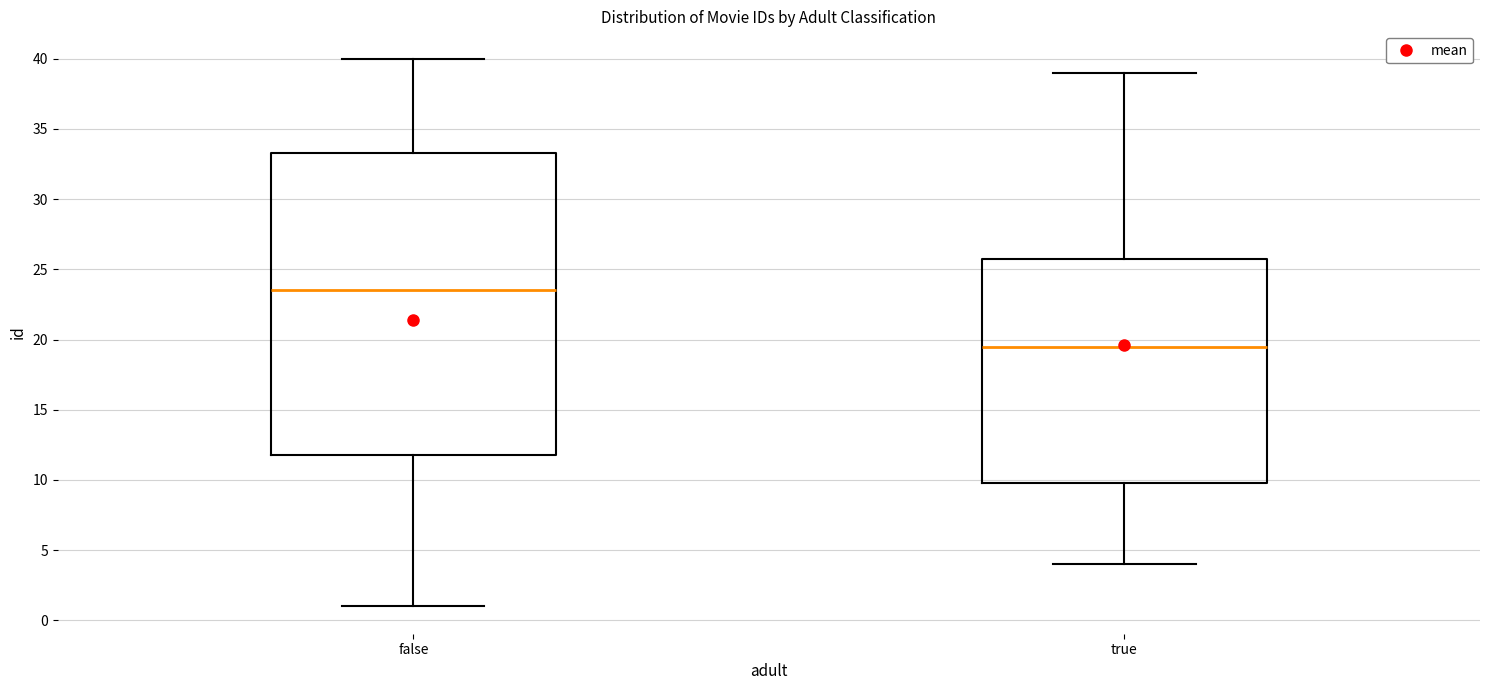

Reading left to right, transcribe this box plot: for each box, give where its median line is, the range the box spans, and where its two whiskers end, as read against the y-axis. The values are not printed on the chart, so give them approximately, as read against the axis.

false: median 23.5, box 12.0 to 33.5, whiskers 1.0 to 40.0
true: median 19.5, box 10.0 to 26.0, whiskers 4.0 to 39.0